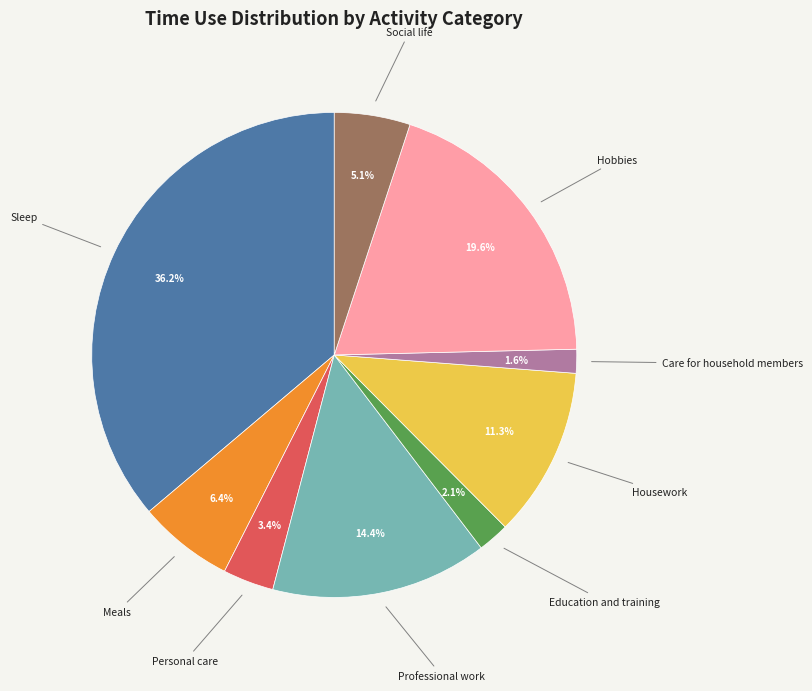

The Social life slice represents 13% of the pie. True or false?

False